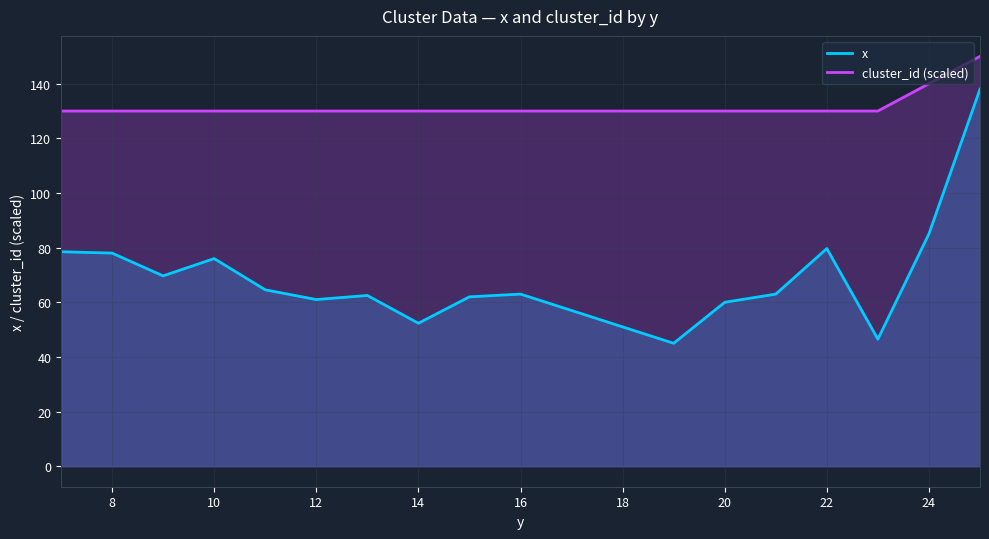

Reading left to right, list all the values displayed in this chart.

x: 78.5	78.0	69.7	76.0	64.6	61.0	62.5	52.3	62.0	63.0	45.0	60.0	63.0	79.7	46.5	85.1	138.0
cluster_id (scaled): 130.0	130.0	130.0	130.0	130.0	130.0	130.0	130.0	130.0	130.0	130.0	130.0	130.0	130.0	130.0	140.0	150.0